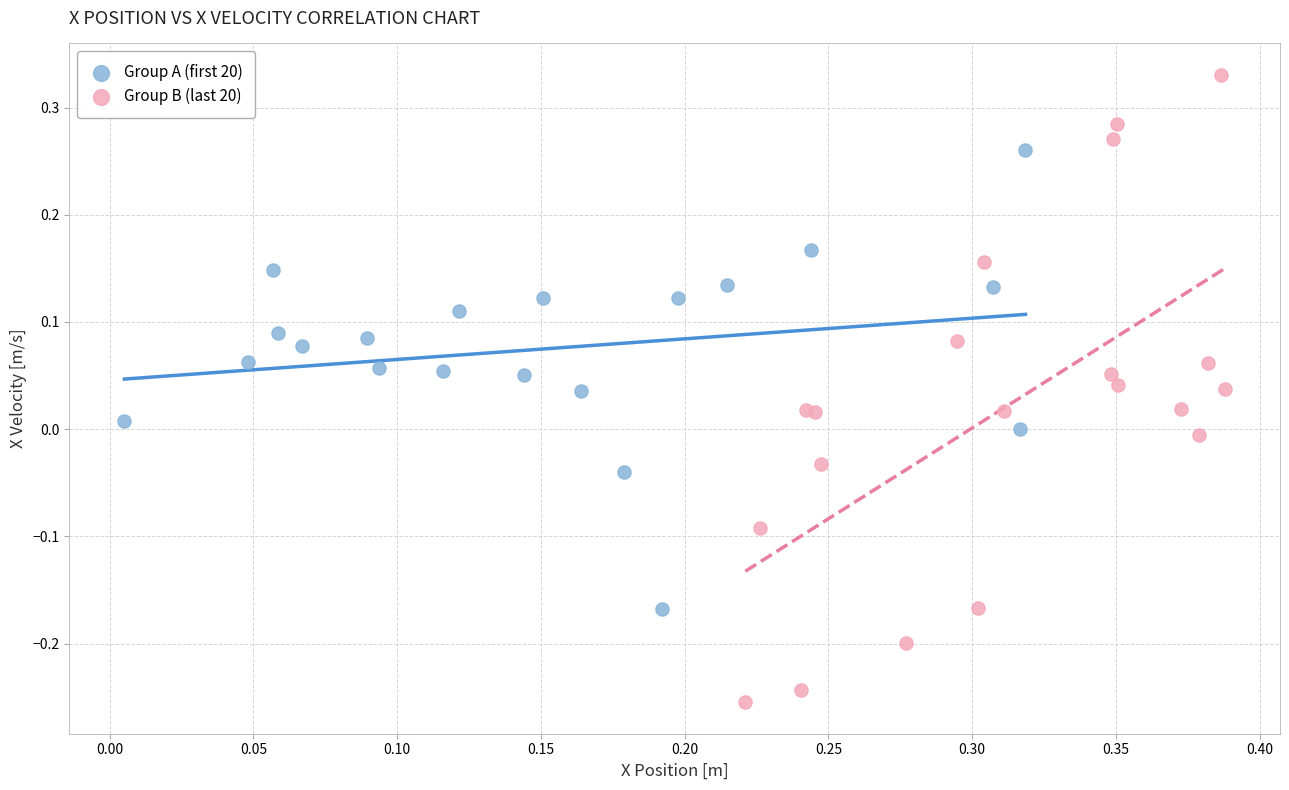

Which series has the largest Y range (max minus min)?

Group B (last 20)